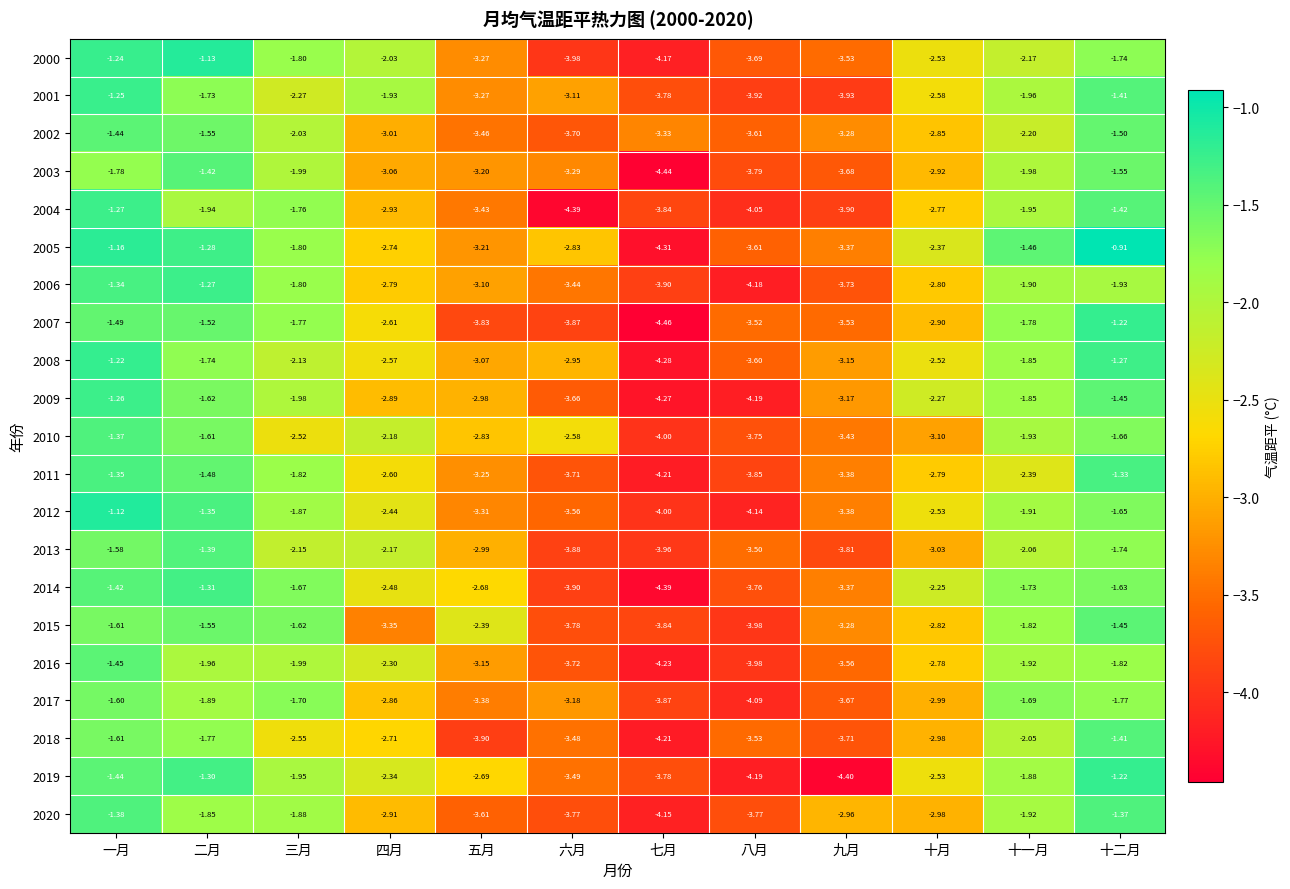

Where is 2011 nearest to the value -2?

三月